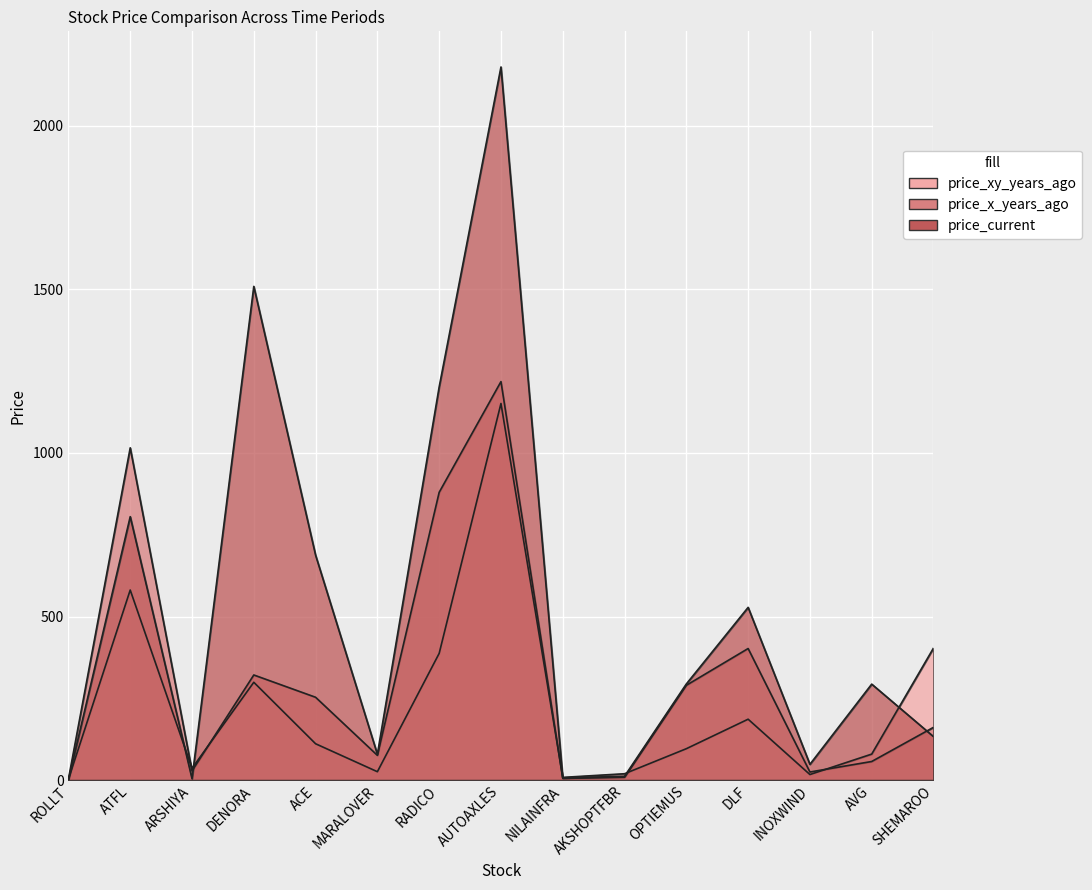

In price_xy_years_ago, how many points are higher than both neighbors (excluding endpoints)?

4